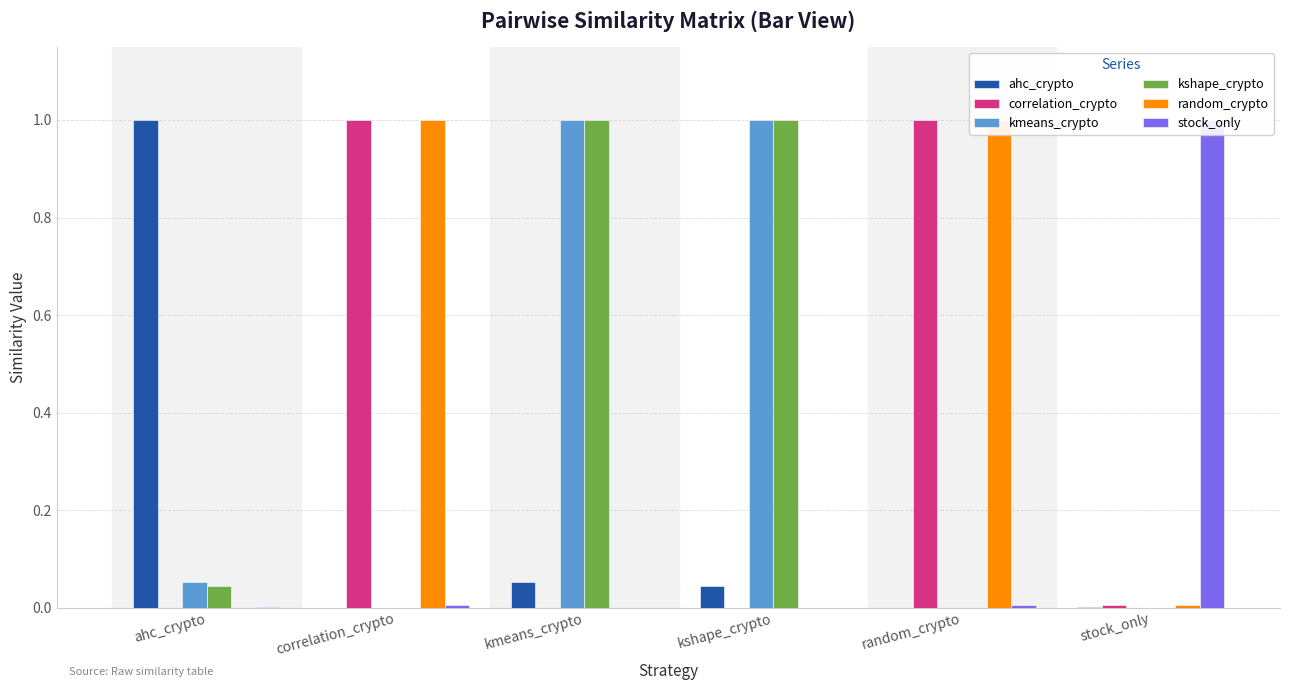

What is the label of the 1st bar from the right?

stock_only